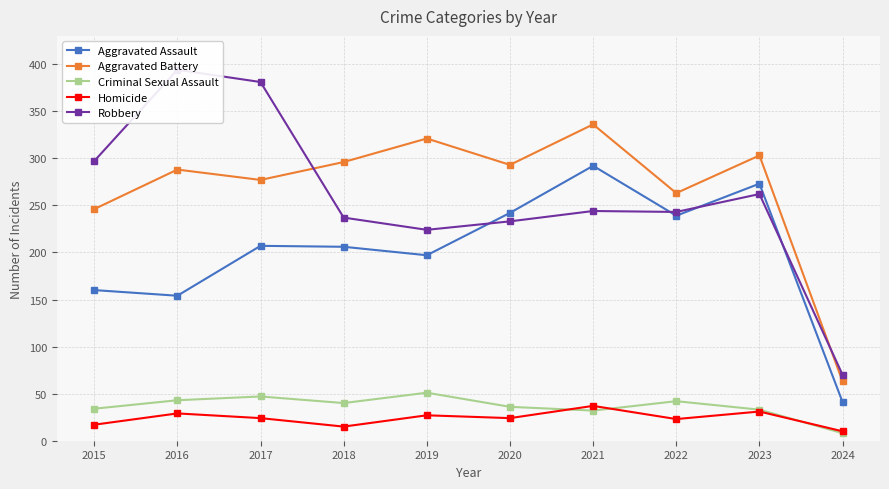

What is the maximum value for Aggravated Assault?

292